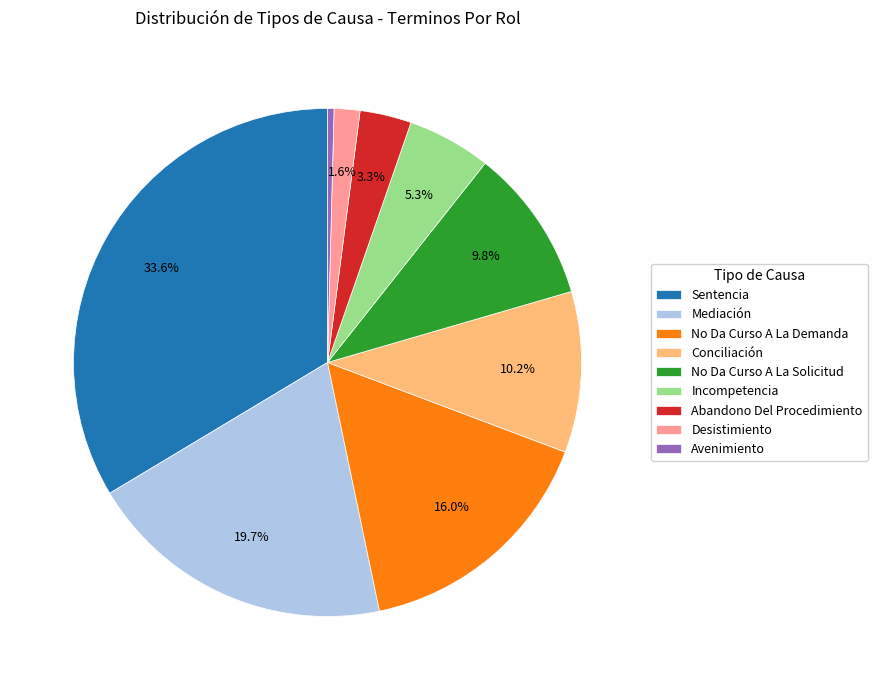

To the nearest percent, what is the difference between the largest and smallest slice percentages?

33%